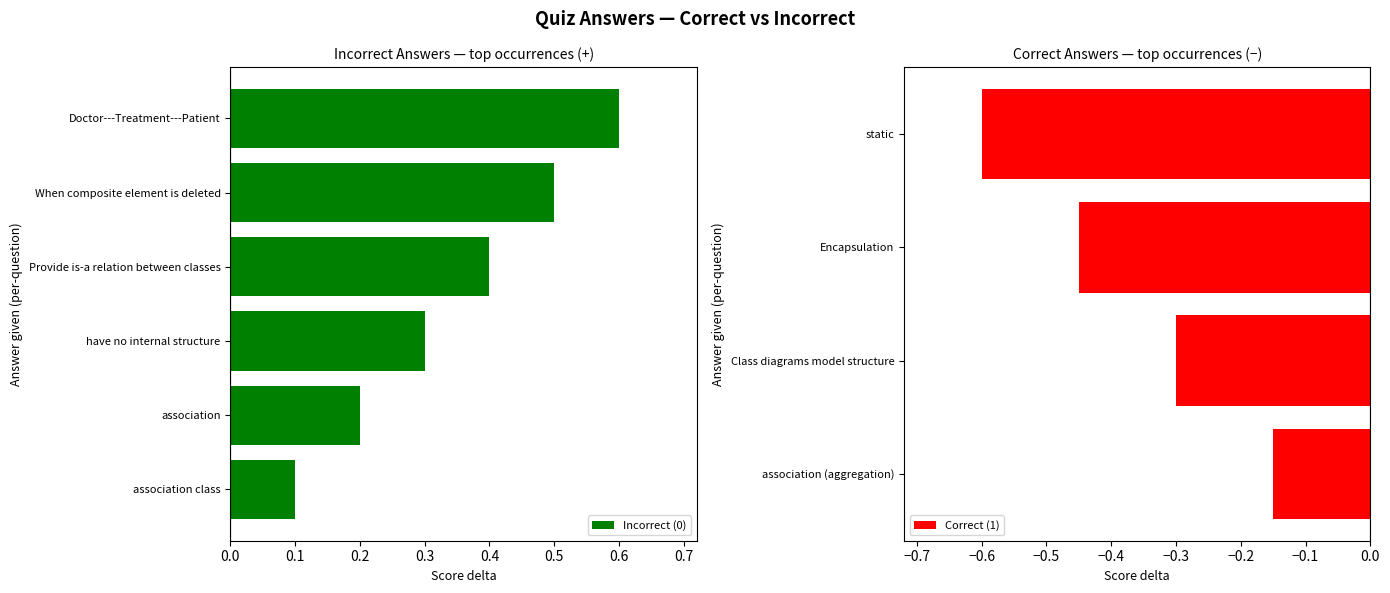

At which label is Incorrect (0) closest to 0?

association class